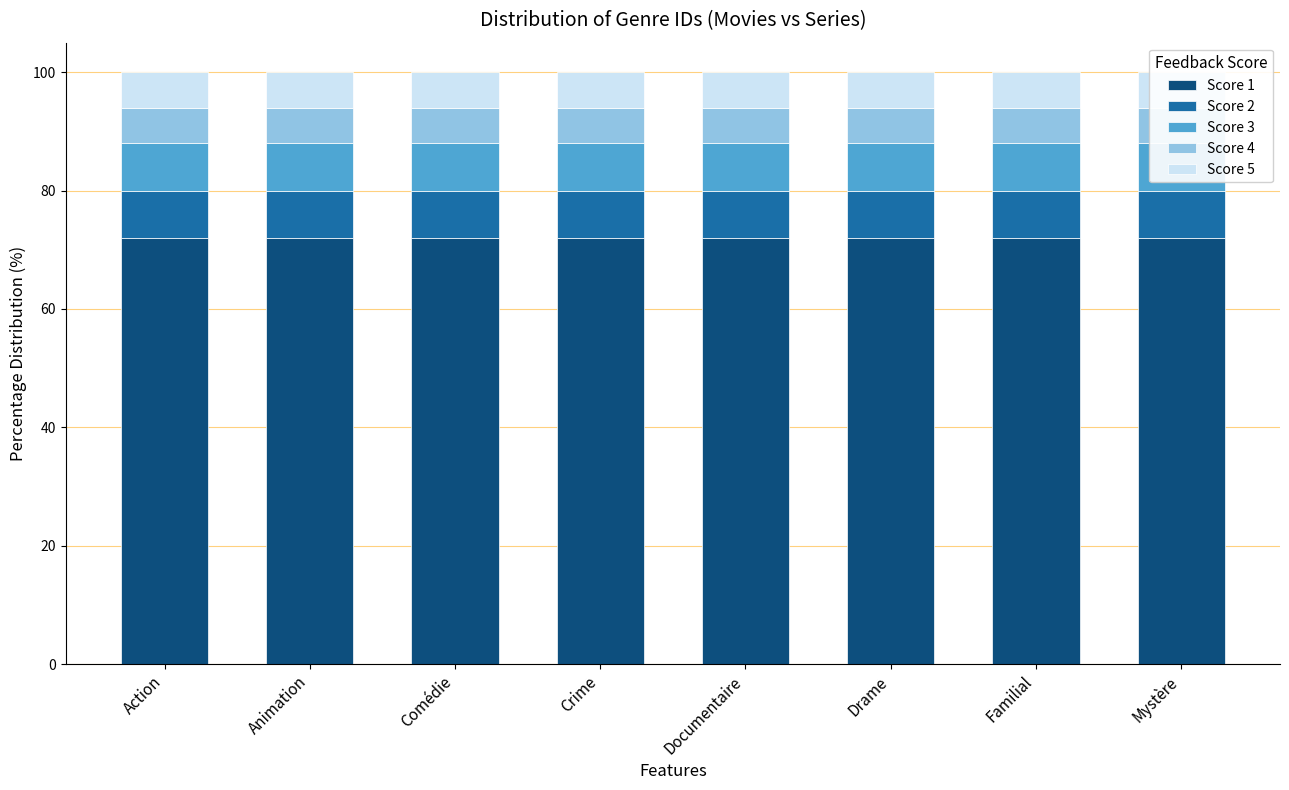

Which category has the lowest value in the Score 2 series?

Action